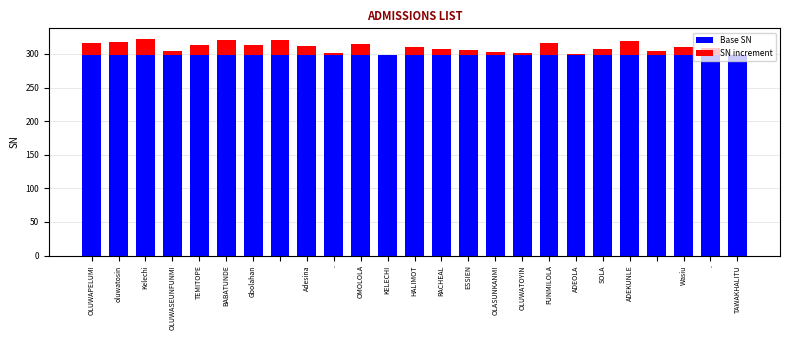

What is the sum of all Base SN values?

7450